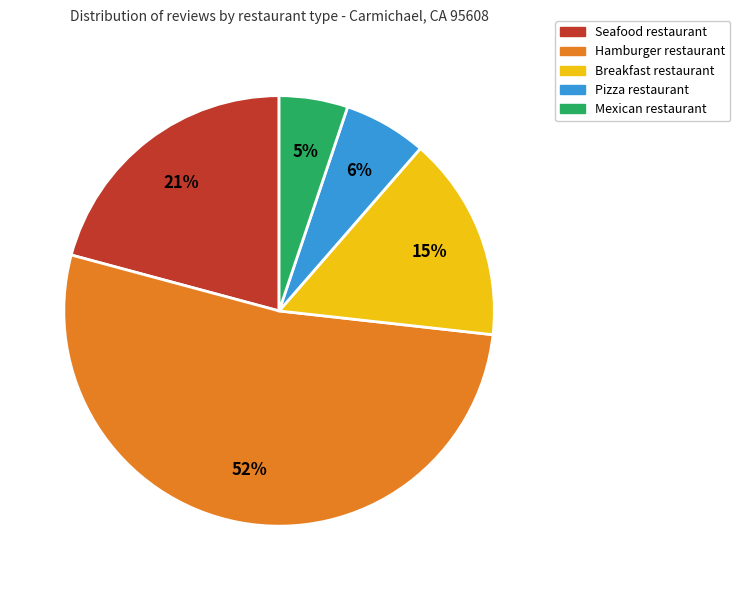

Rank the categories by value from highest to lowest.

Hamburger restaurant, Seafood restaurant, Breakfast restaurant, Pizza restaurant, Mexican restaurant